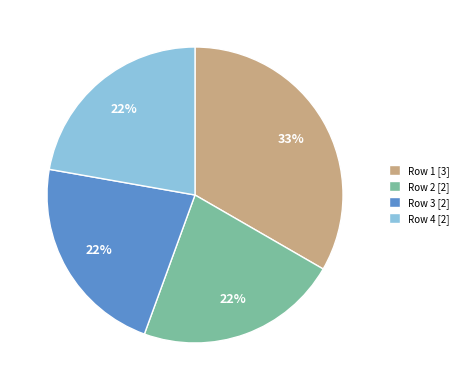

What is the ratio of the value at Row 3 [2] to the value at Row 2 [2]?

1.0